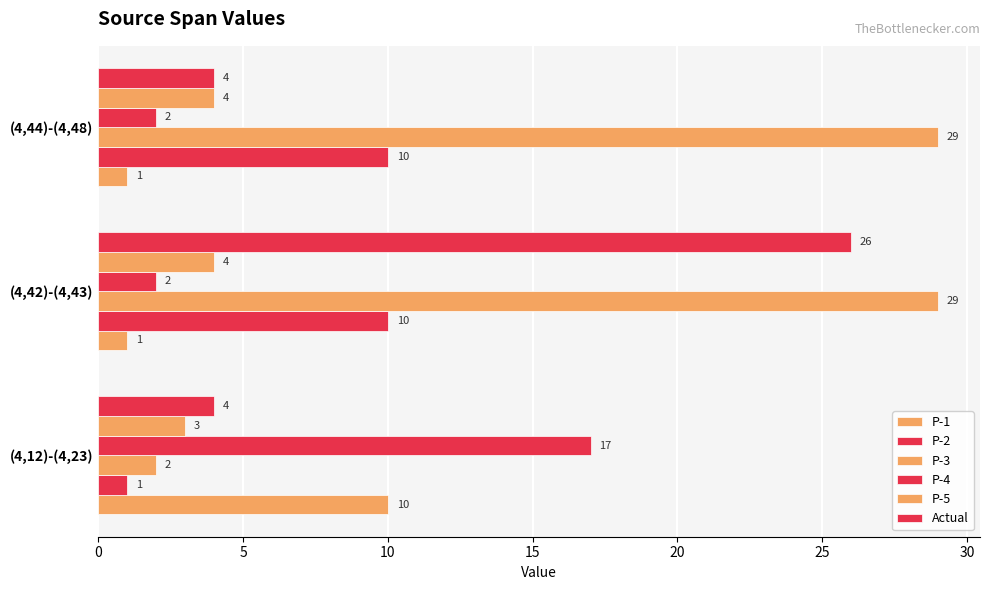

How many series are shown in this chart?

6